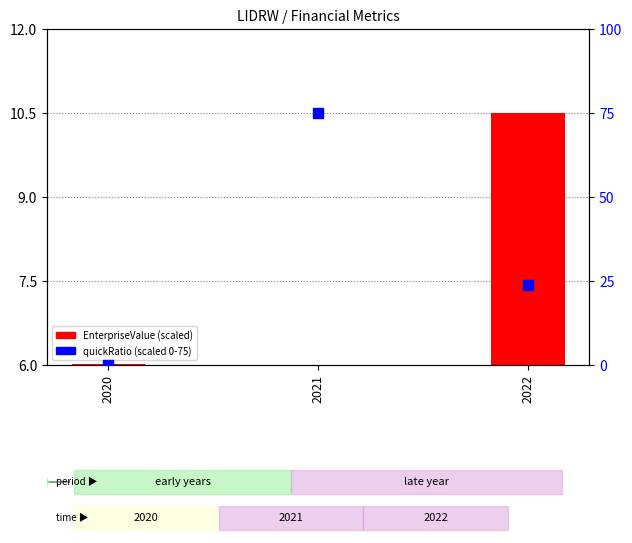

At which category is the sum across all series the highest?

2021